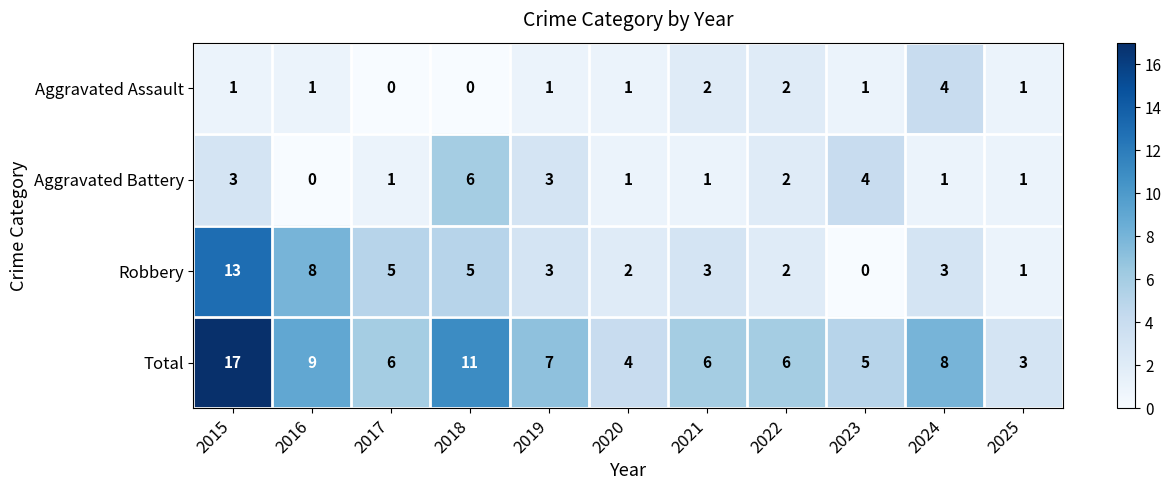

How many distinct data groups are displayed?

4